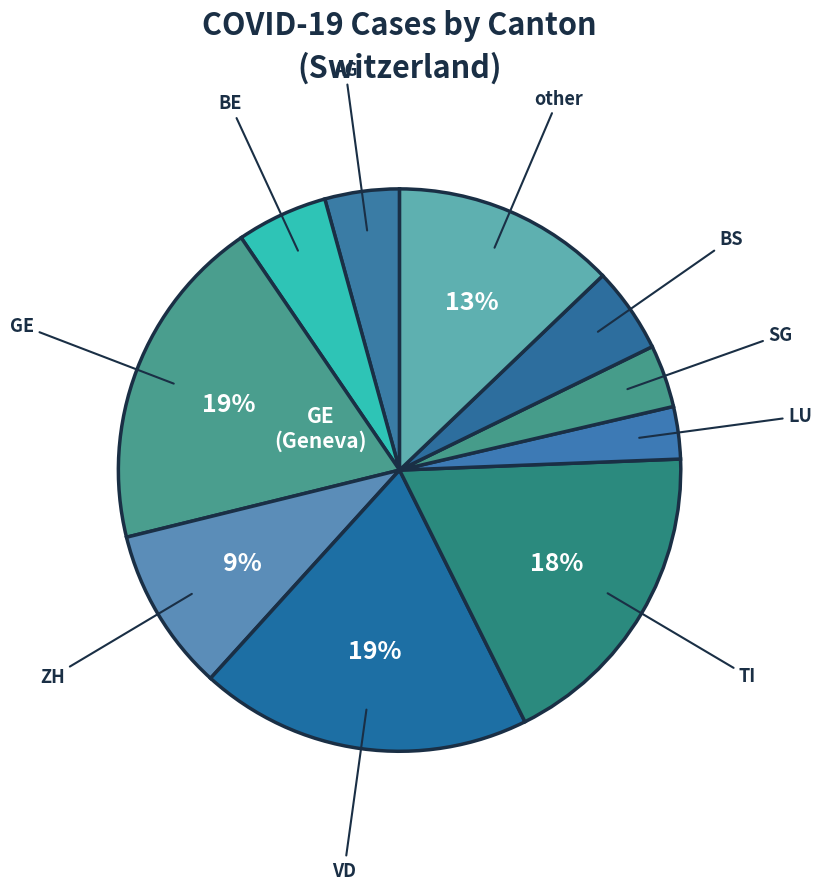

How many segments does this pie chart have?

10